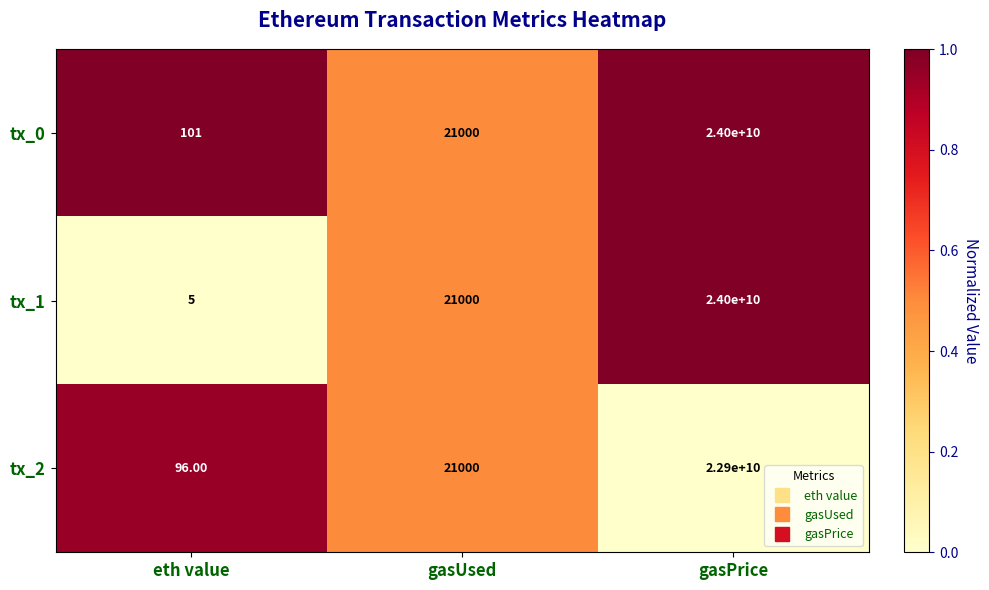

Which category has the lowest value across all series?

eth value